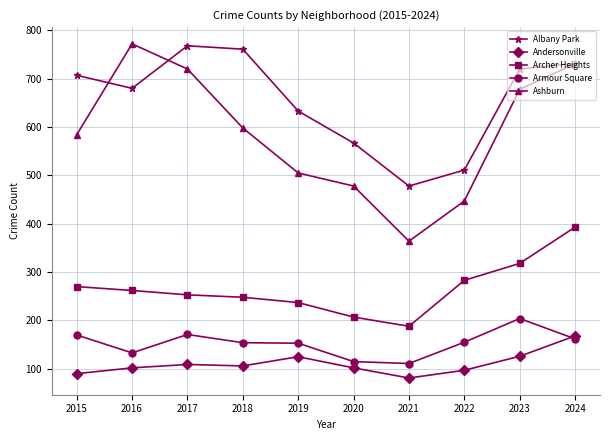

At 2015, list the series in order from largest to smallest.

Albany Park, Ashburn, Archer Heights, Armour Square, Andersonville